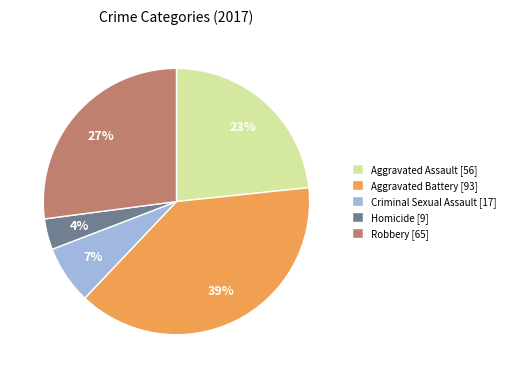

To the nearest percent, what is the difference between the largest and smallest slice percentages?

35%